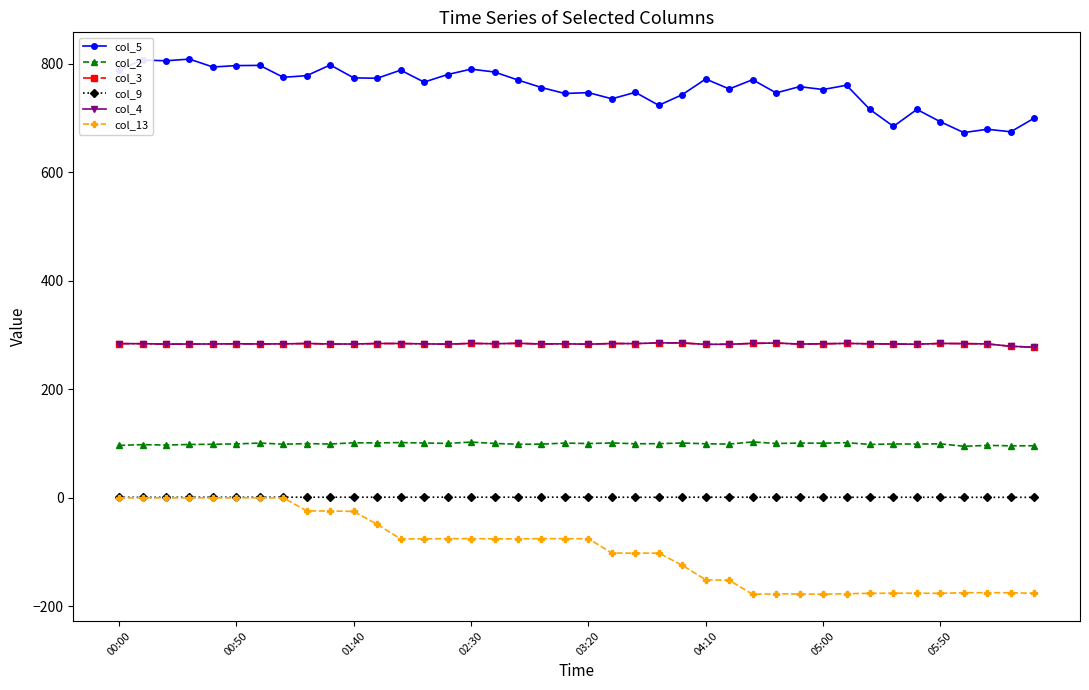

What is the average value of the col_5 series?

755.5